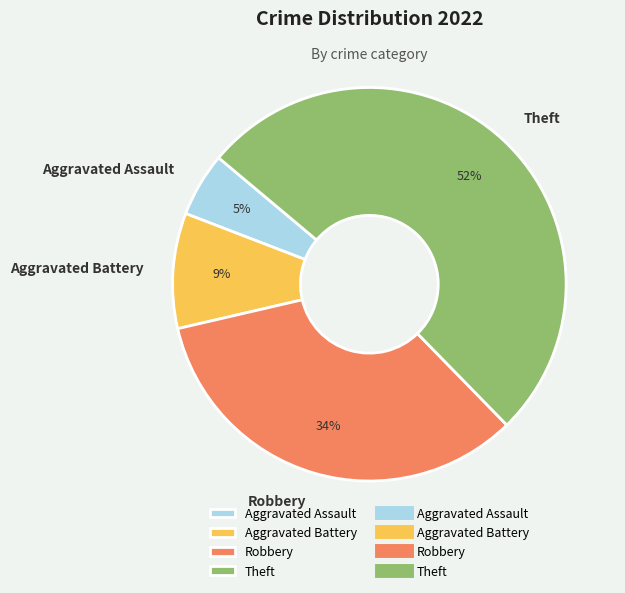

Is it true that Robbery is 25% of the pie?

False